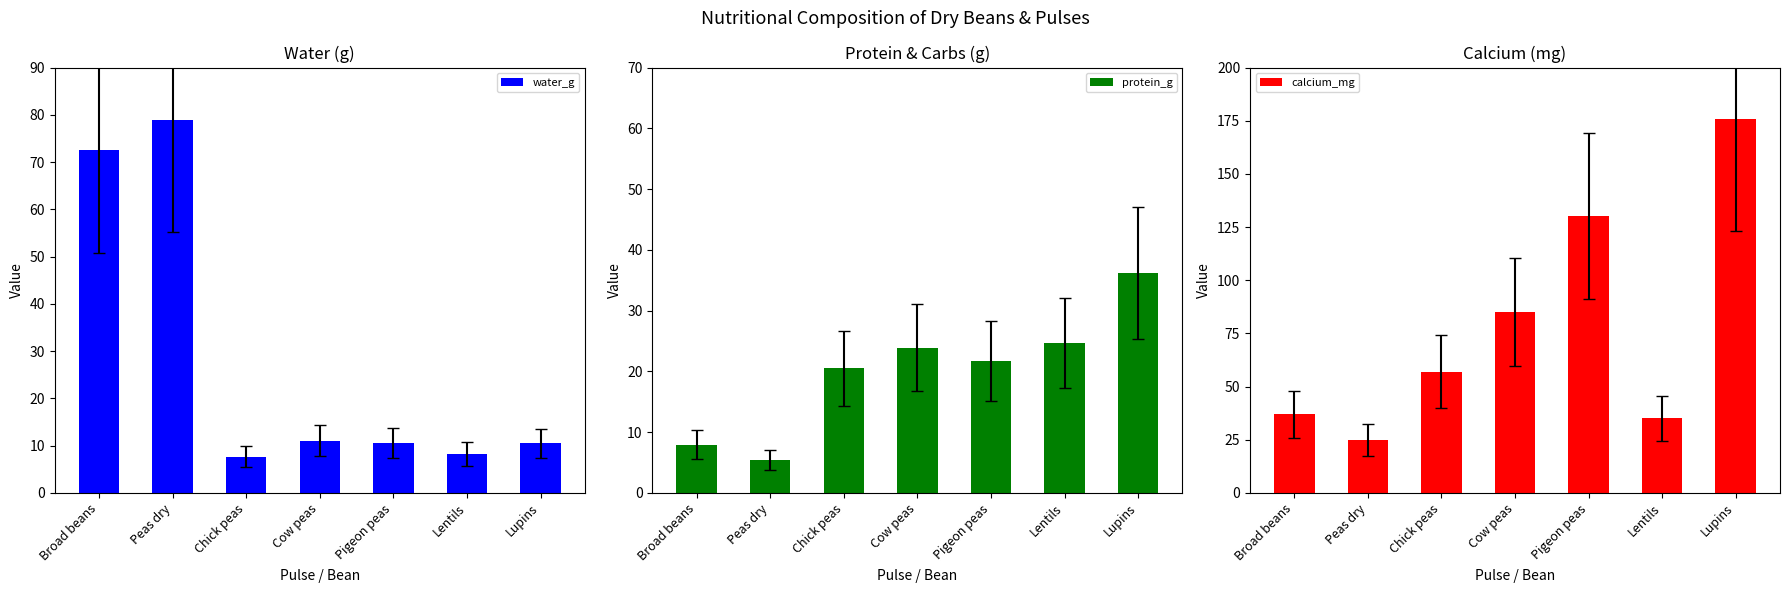

What is the sum of all protein_g values?

140.2